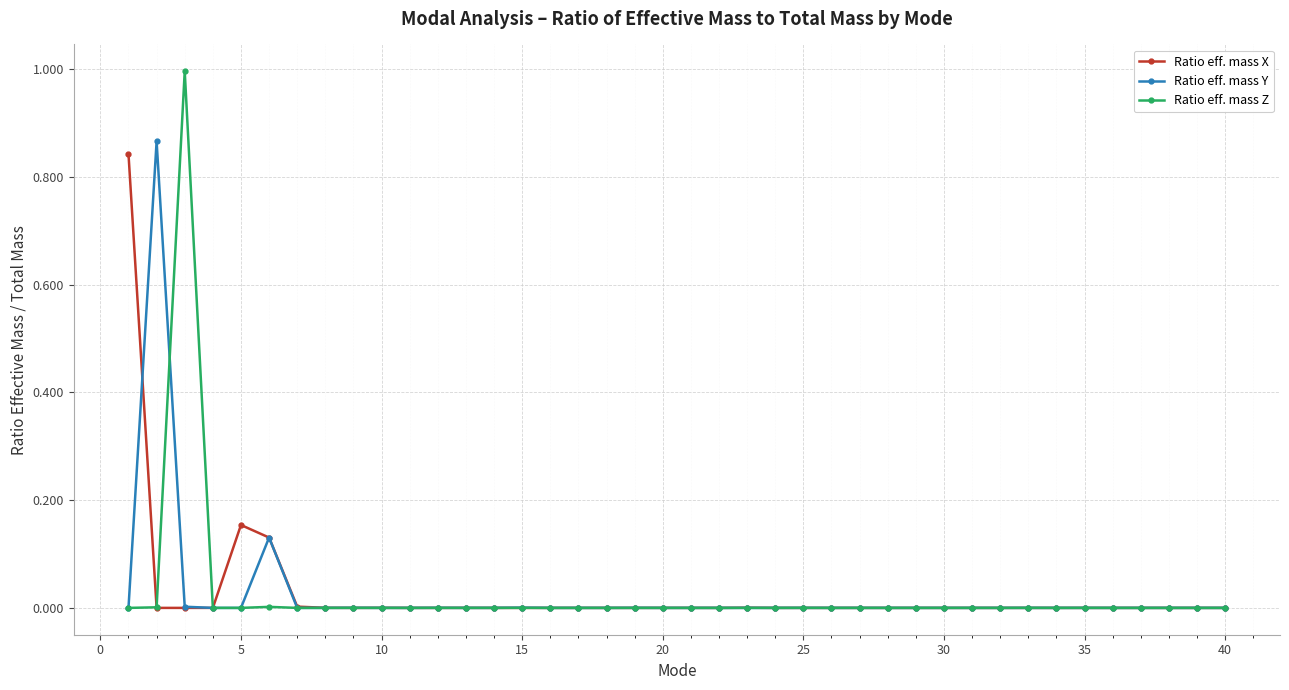

True or false: Ratio eff. mass X has more than 2 points higher than both neighbors.

True